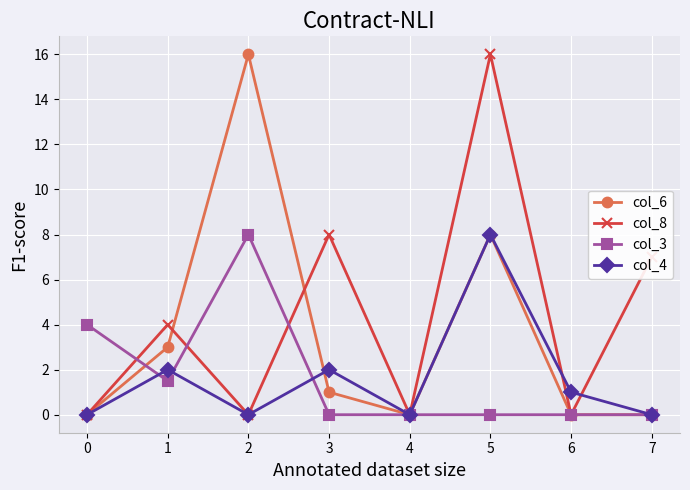

Which series changed the most between 0 and 2?

col_6